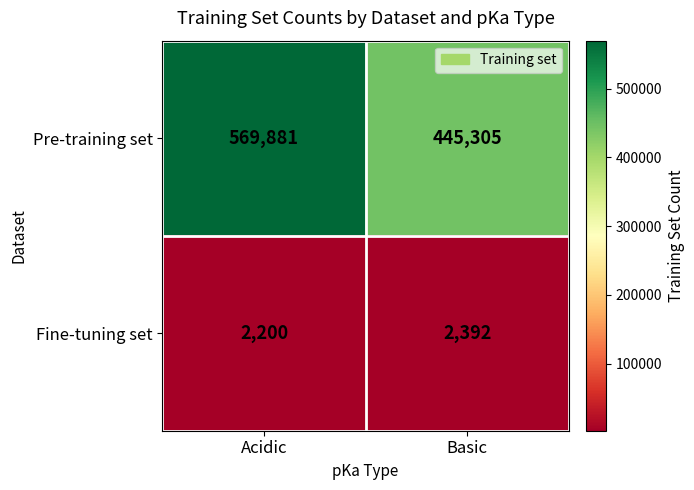

Rank the series by their maximum value, from lowest to highest.

Fine-tuning set, Pre-training set